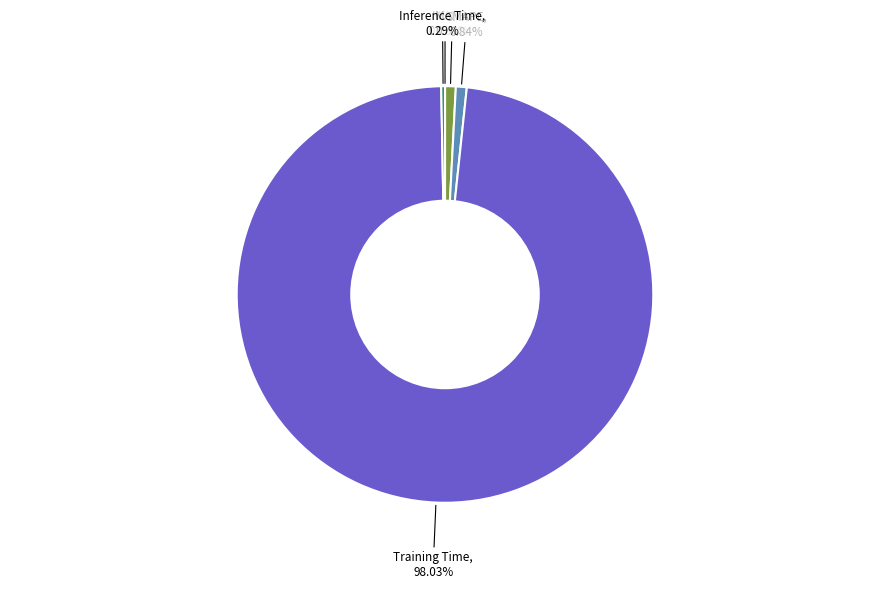

What is the largest slice in the pie chart?

Training Time